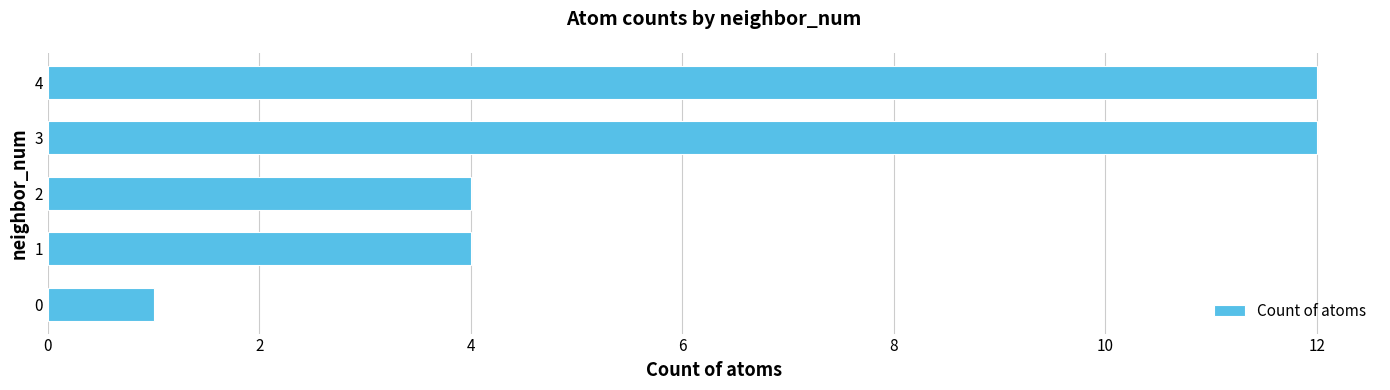

What is the ratio of the value at 2 to the value at 0?

4.0